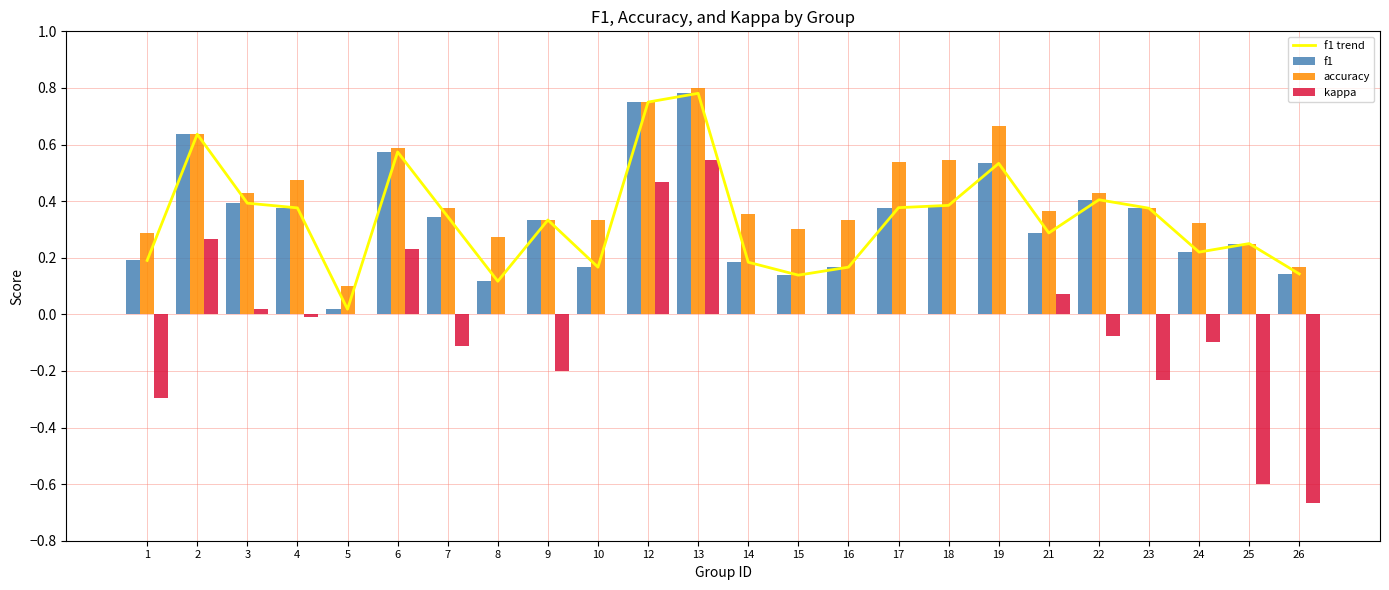

Is the value of f1 trend at 14 greater than the value of accuracy at 7?

No